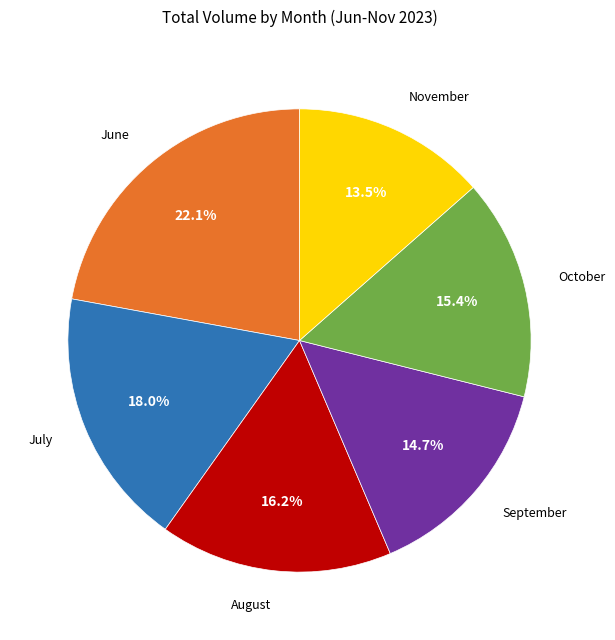

Is there a majority slice in this chart?

No